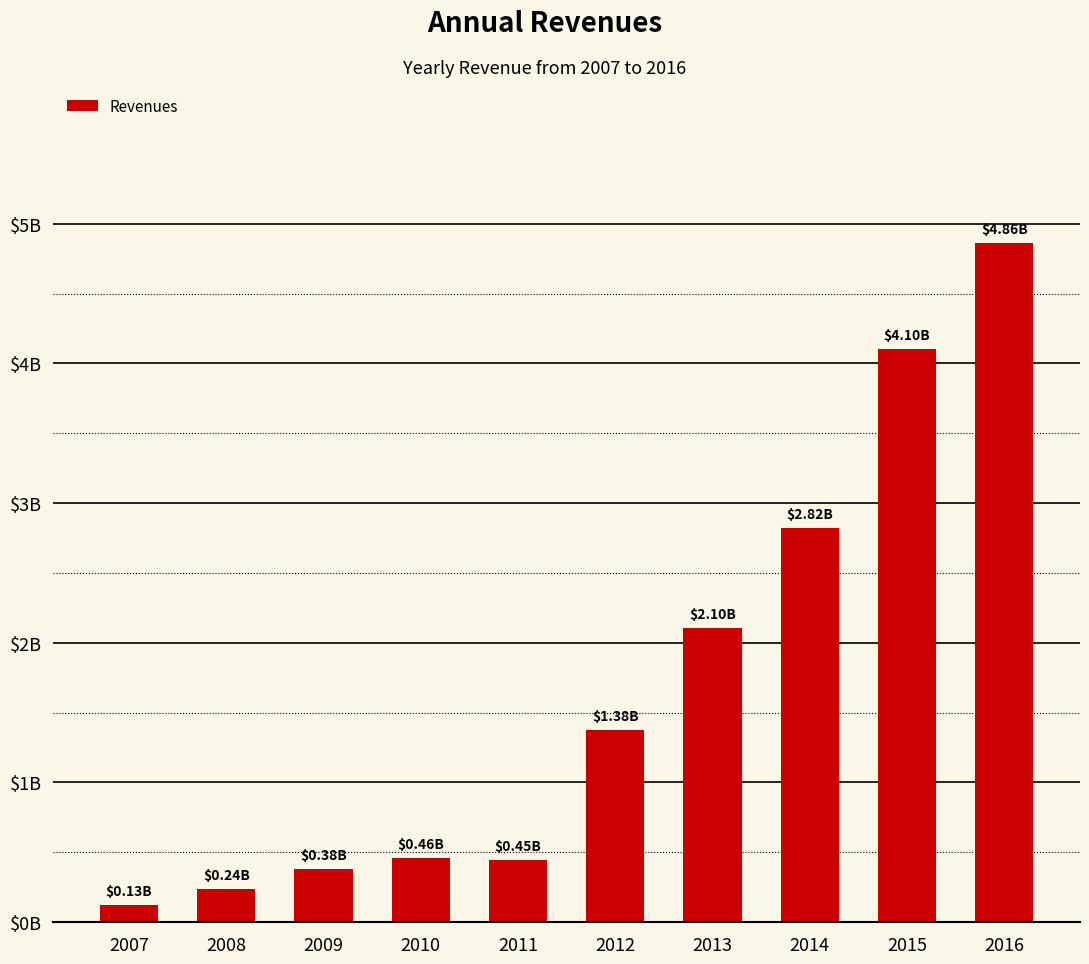

Does the chart contain any negative values?

No